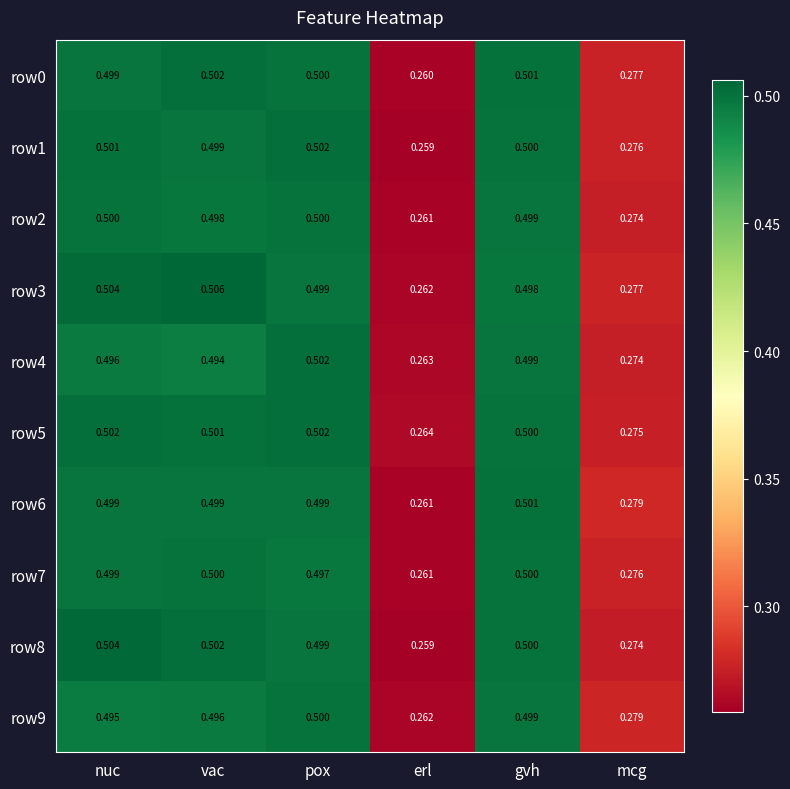

List the labels in order of row1 value, smallest first.

erl, mcg, vac, gvh, nuc, pox